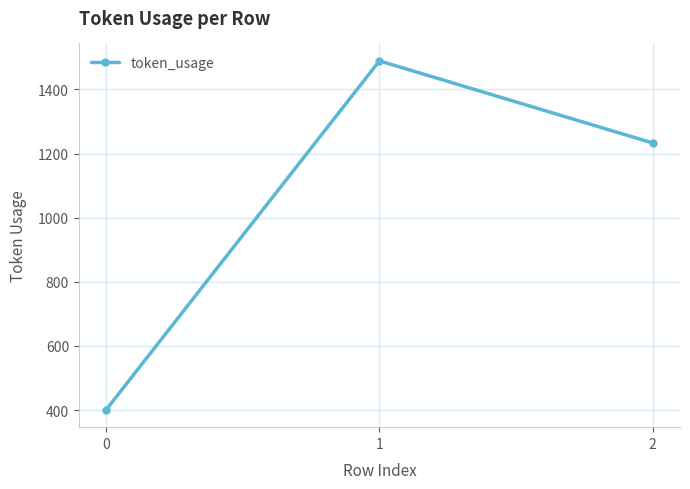

What is the difference between the values at 0 and 1?

1088